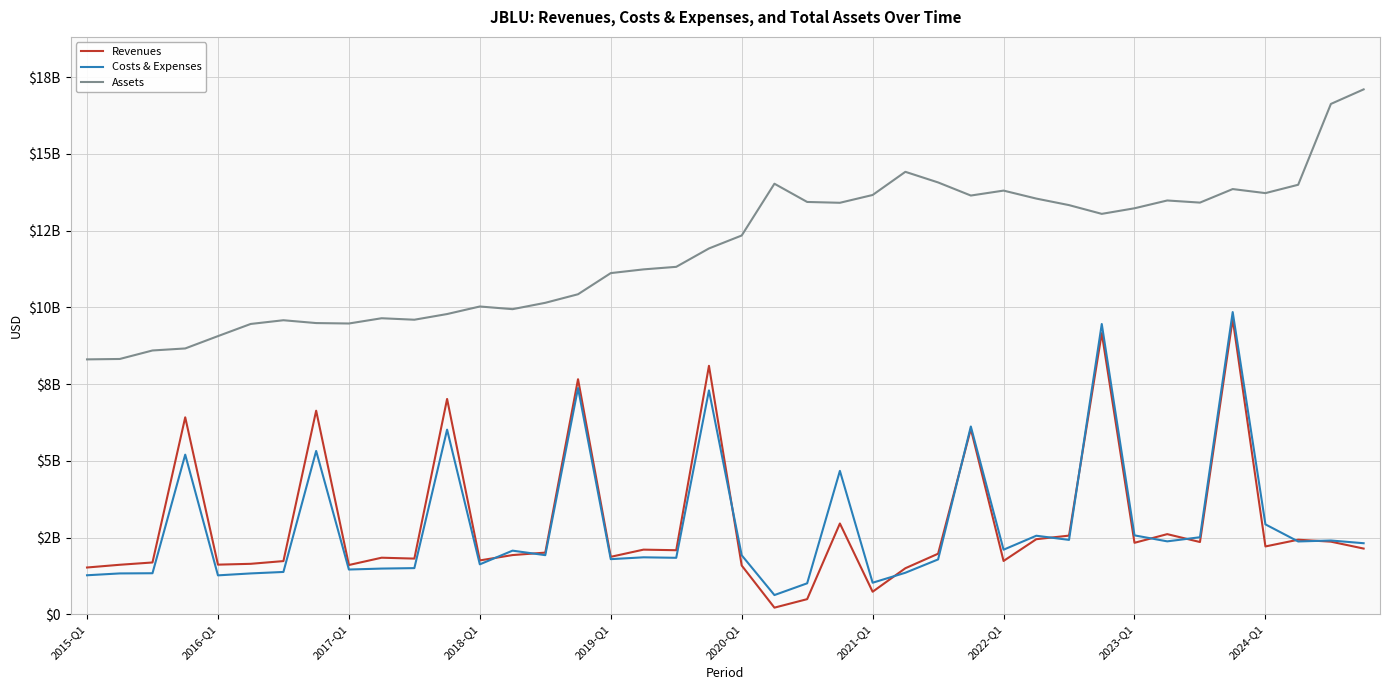

Is this an area chart (filled region under the line)?

No